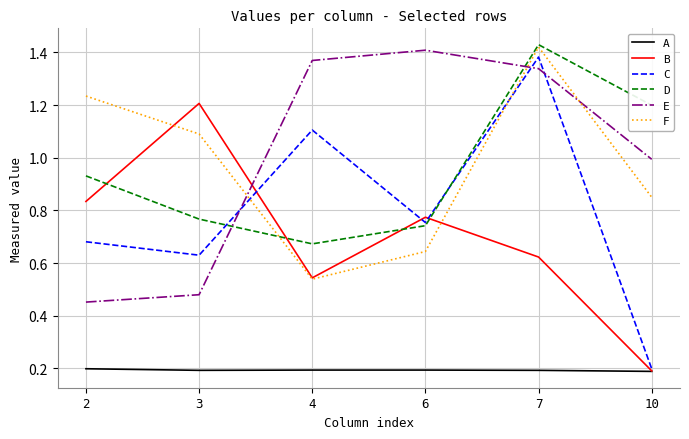

True or false: D and E intersect in this chart.

True